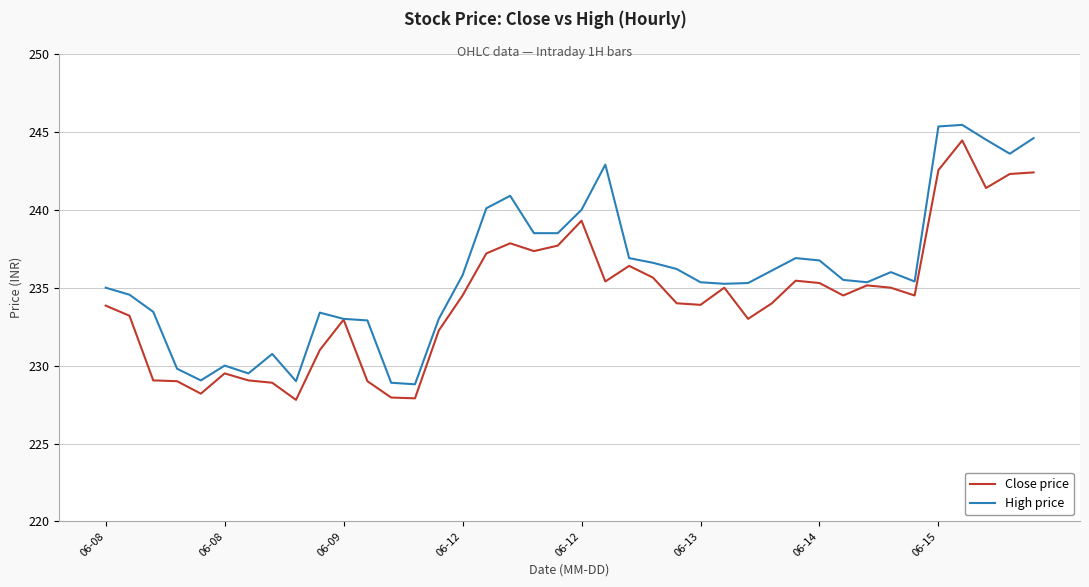

List the series in order of their peak value, highest first.

High price, Close price